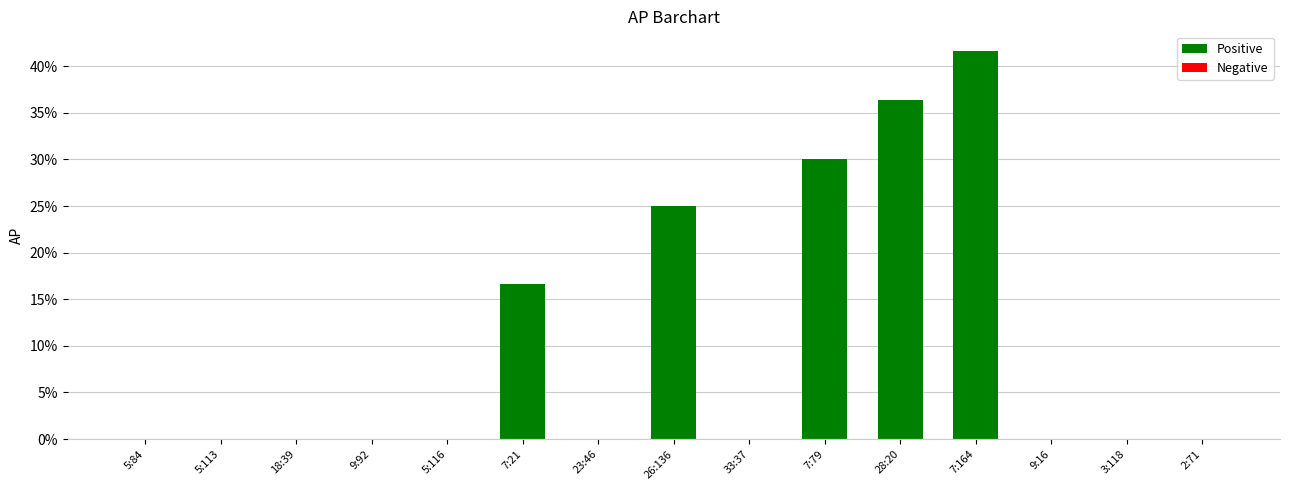

What is the label of the 4th bar from the left?

9:92